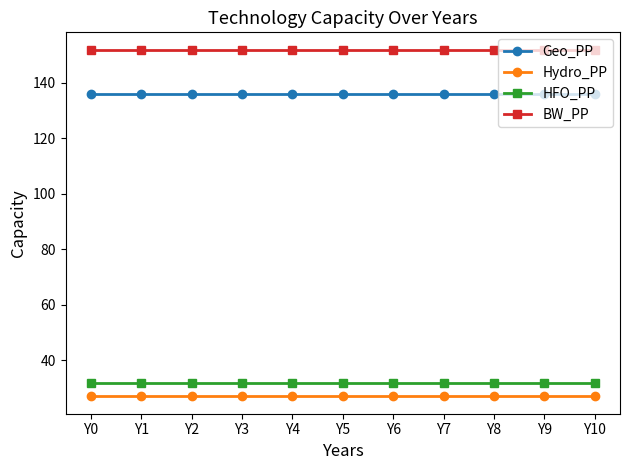

What is the greatest value displayed?

152